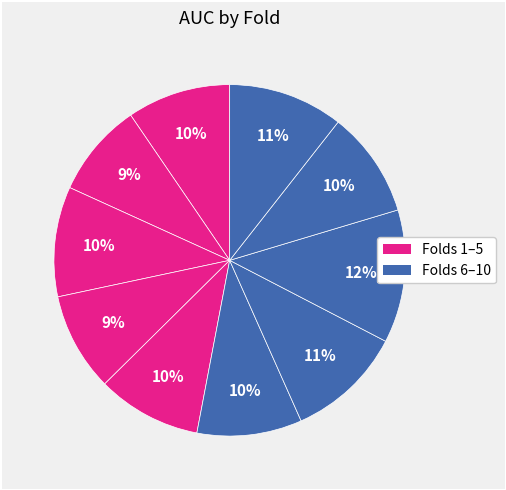

How many segments does this pie chart have?

10